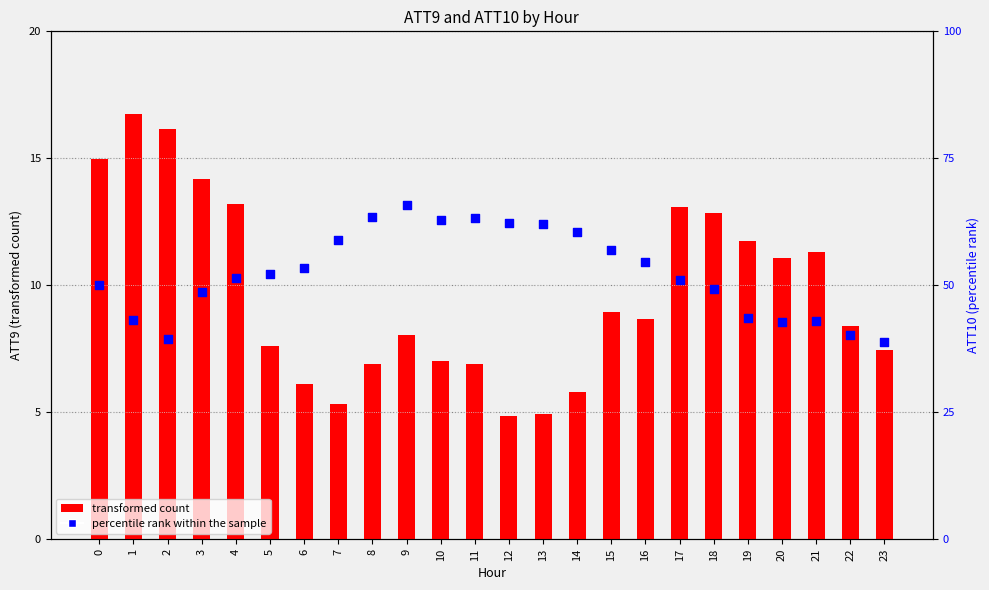

Which series has the widest spread of Y values?

percentile rank within the sample